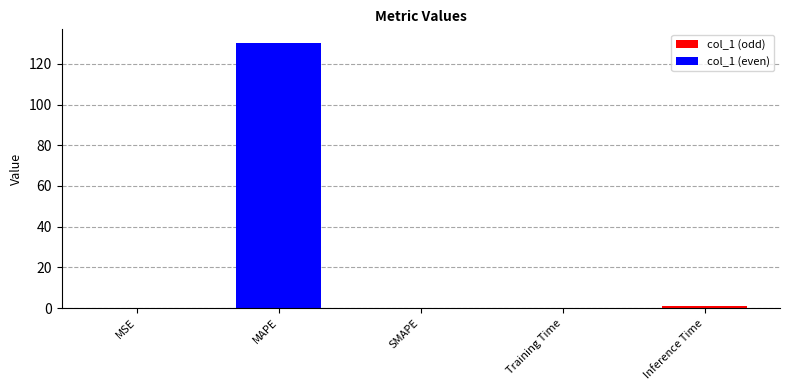

What is the sum of all values?

131.7